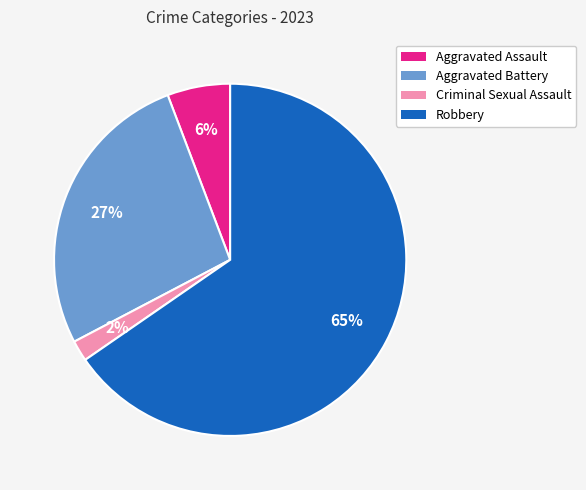

Is the sum of Robbery and Aggravated Assault greater than half?

Yes